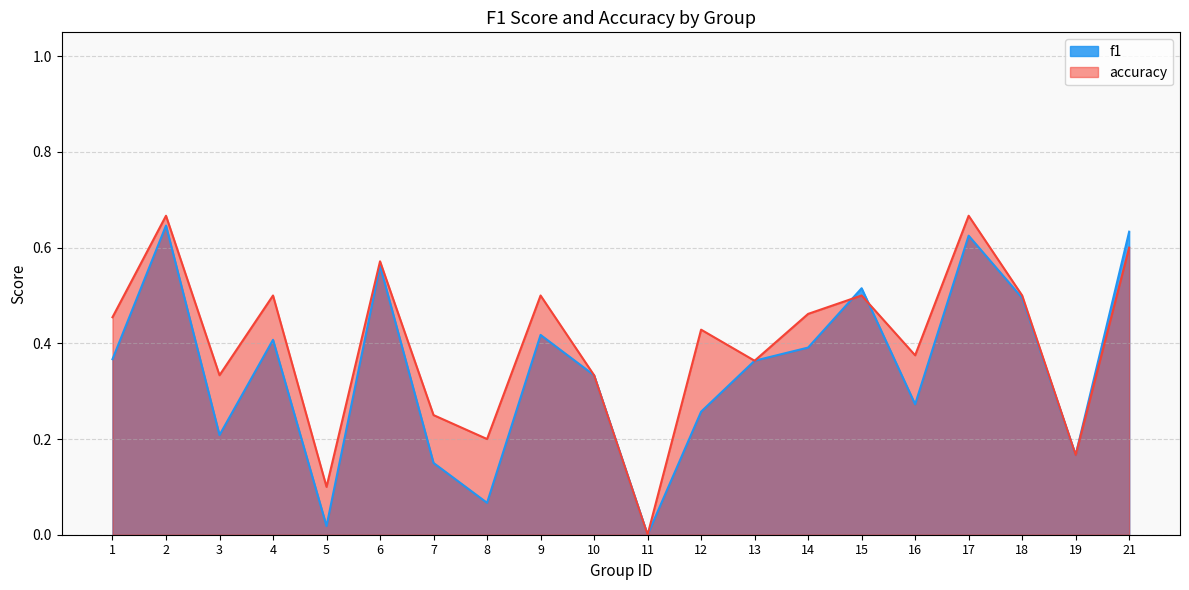

The f1 series shows 0.2 at 15. True or false?

False